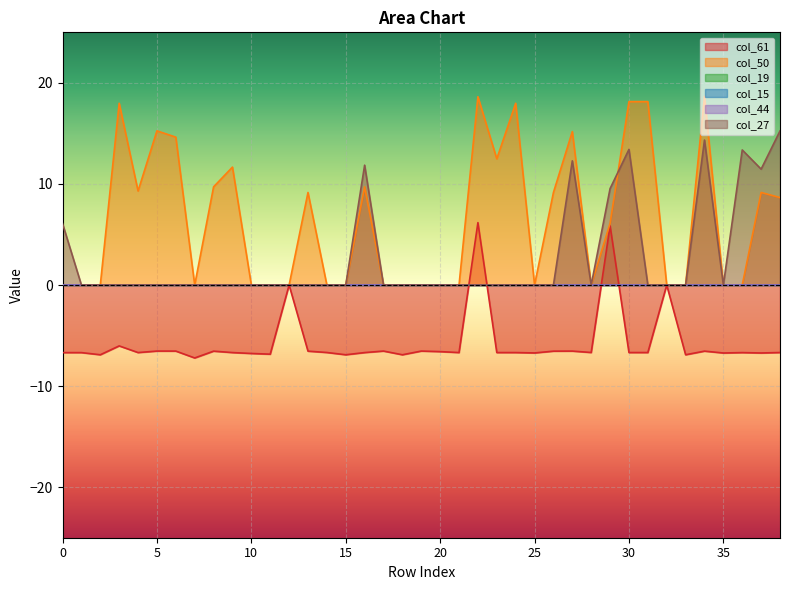

What is the spread (max minus min) of values at 7?

7.2